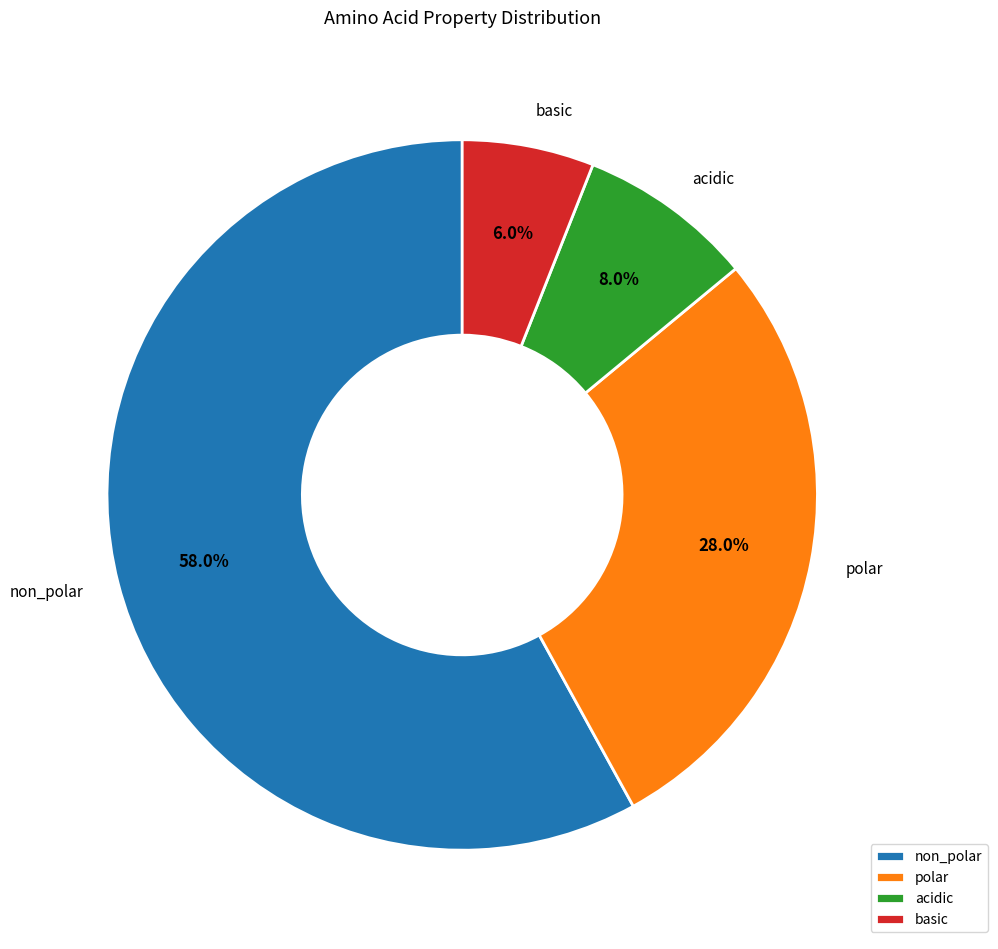

What is the ratio of the value at non_polar to the value at polar?

2.1